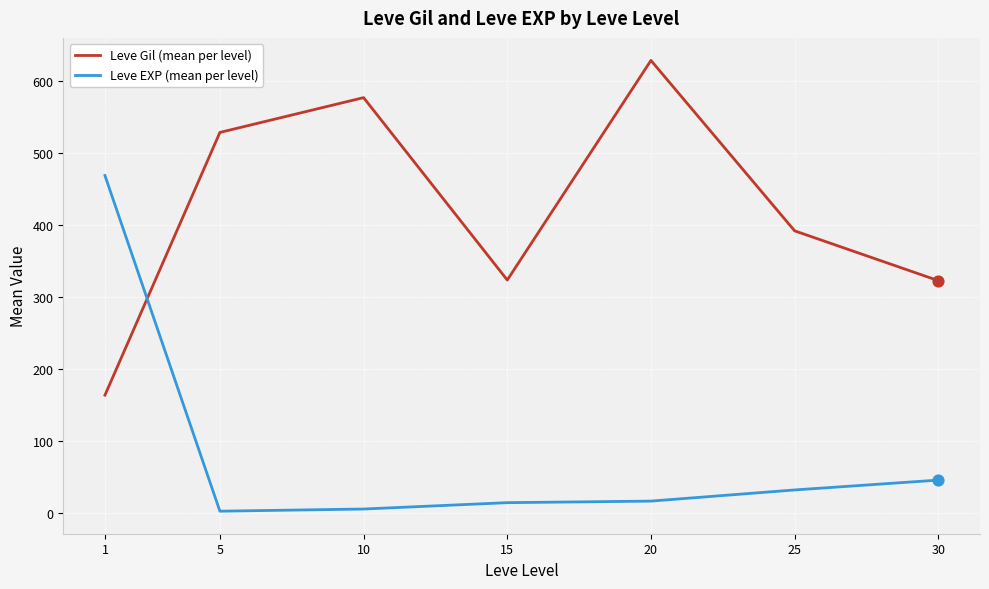

What are all the series names shown in the legend?

Leve Gil (mean per level), Leve EXP (mean per level)